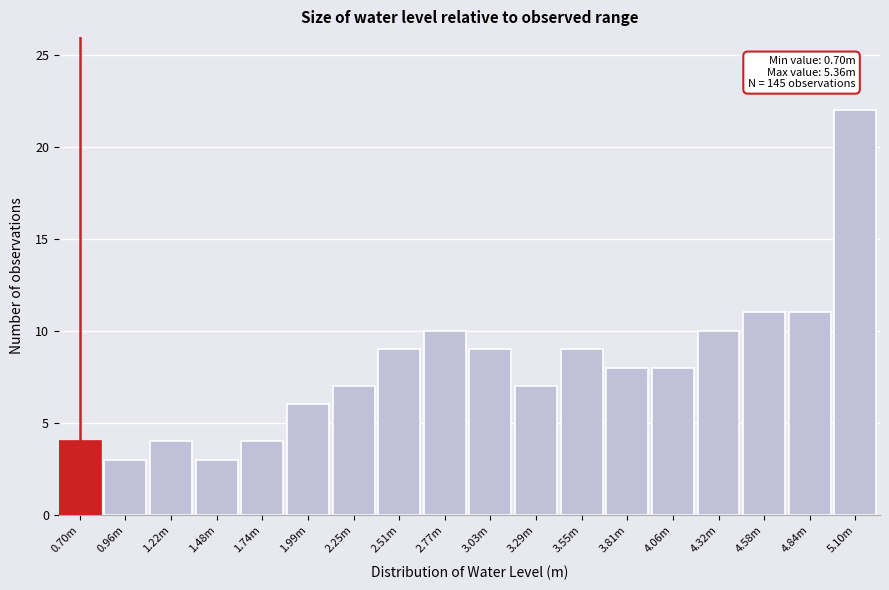

Reading left to right, list all the values displayed in this chart.

4	3	4	3	4	6	7	9	10	9	7	9	8	8	10	11	11	22